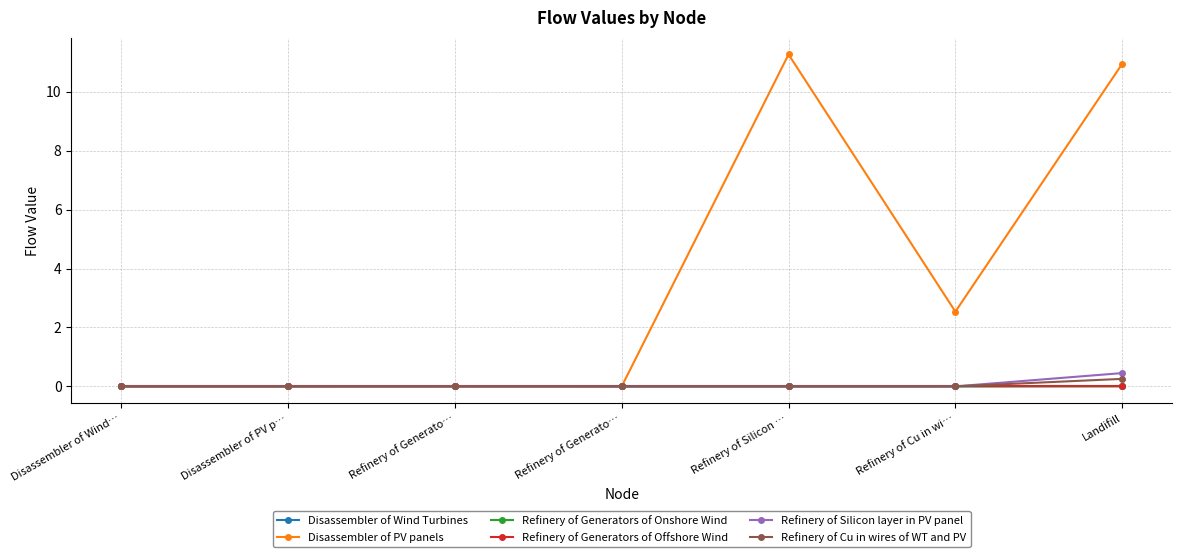

True or false: Disassembler of PV panels and Refinery of Generators of Onshore Wind cross at least once.

False